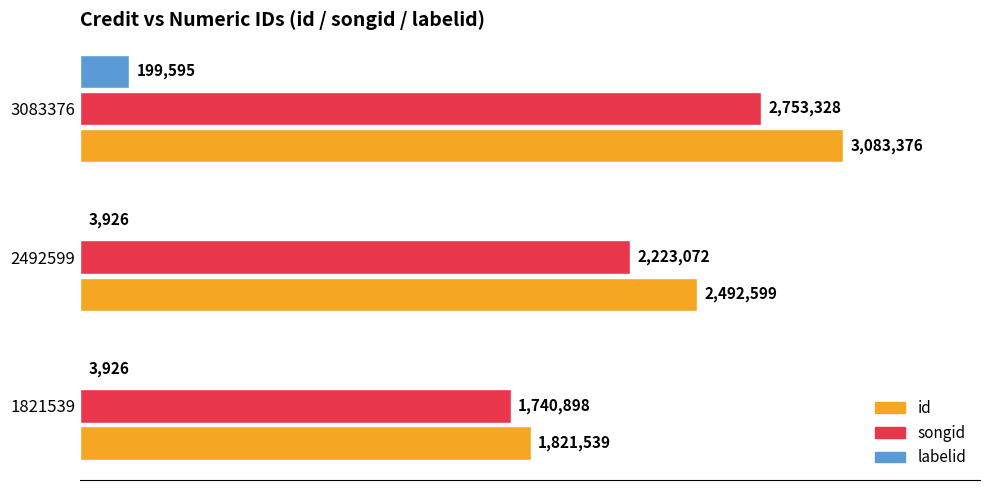

What is the value of the id bar at the 2nd from the left?

2492599